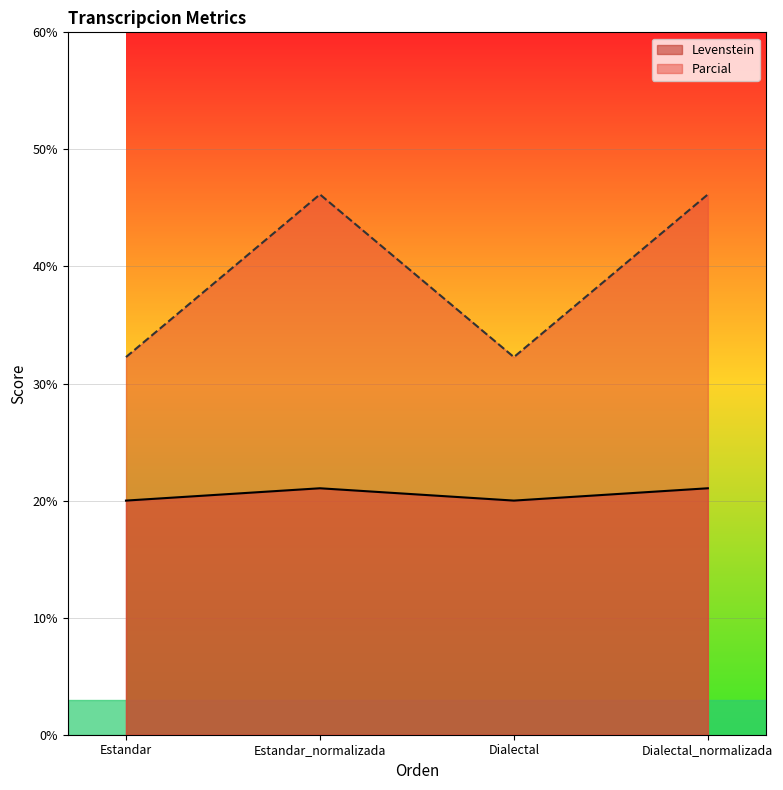

What is the difference between the highest and lowest values at Estandar?

12.3